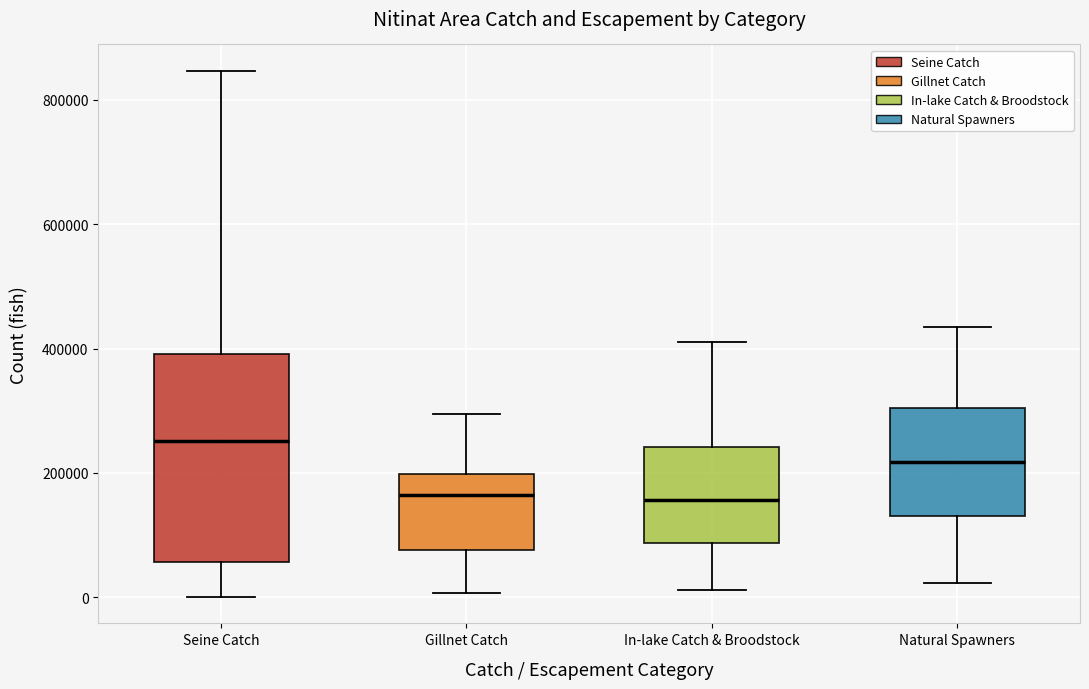

Where is the lower edge of the box for Gillnet Catch on the y-axis? The values are not printed on the chart, so give them approximately, as read against the axis.

80000